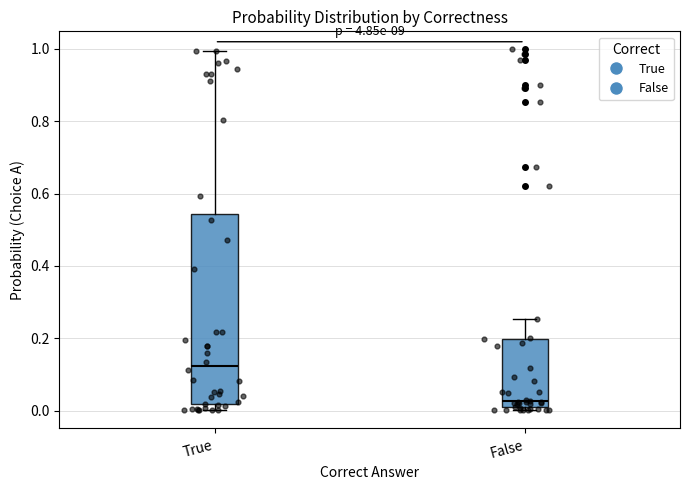

Which box is the tallest, from its lower edge to its upper edge?

True